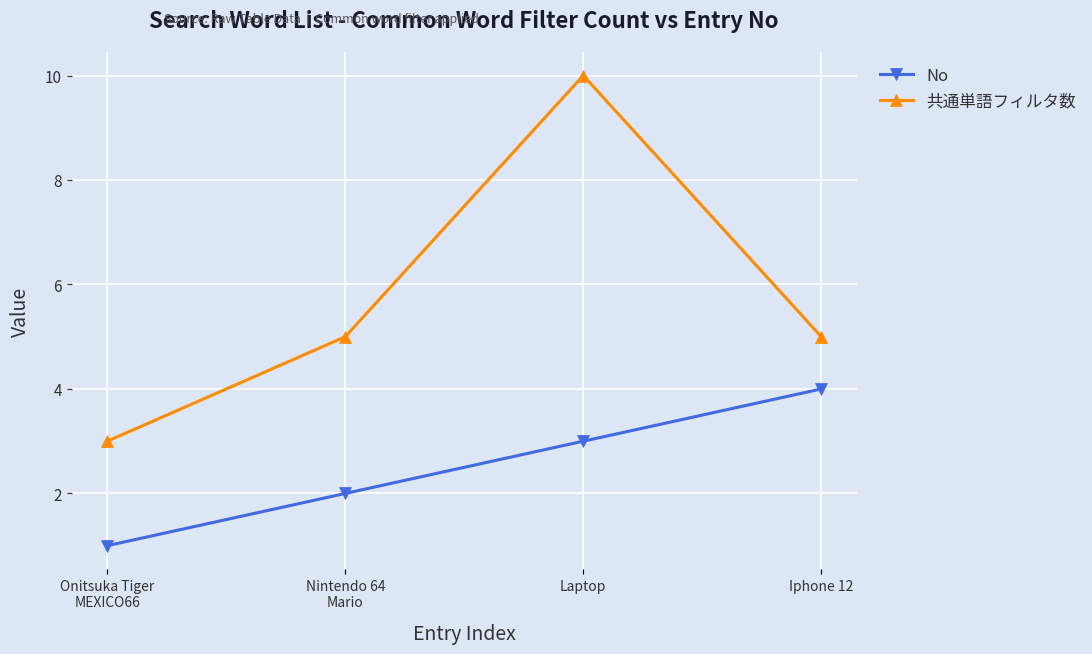

What is the difference between the maximum and minimum values in the No series?

3